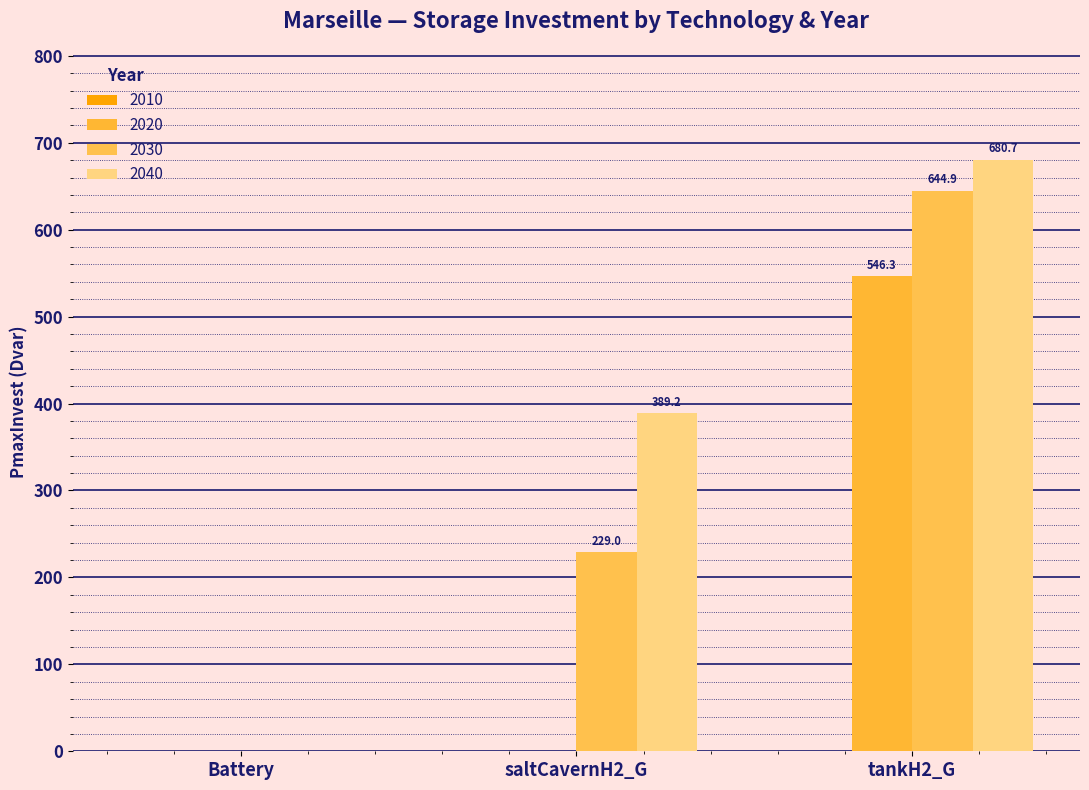

List the series in order of their peak value, lowest first.

2020, 2030, 2040